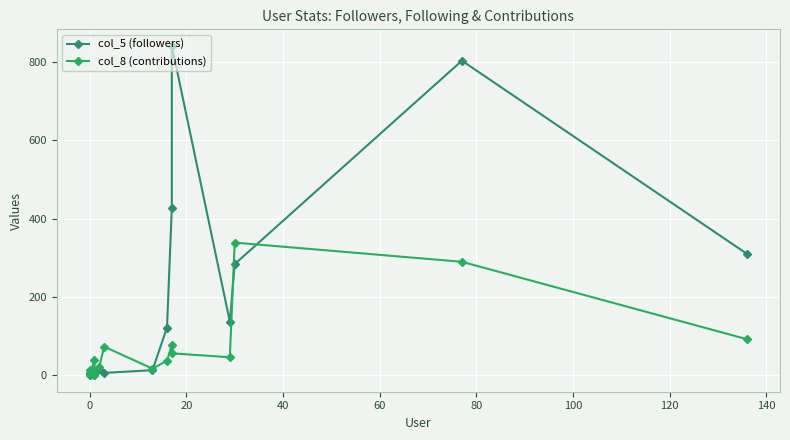

How many interior local valleys does the col_5 (followers) series have?

2